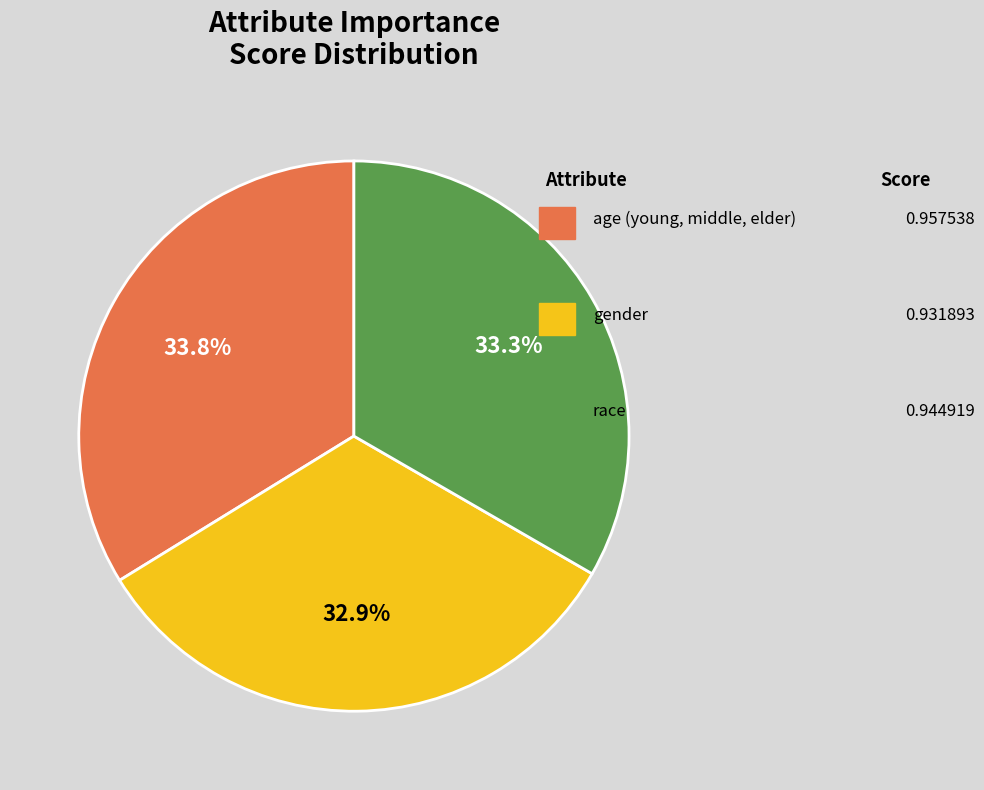

Is there a majority slice in this chart?

No